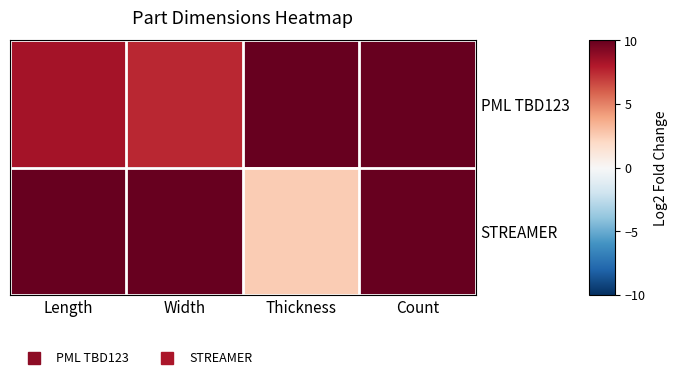

What is the minimum value shown in the chart?

2.5